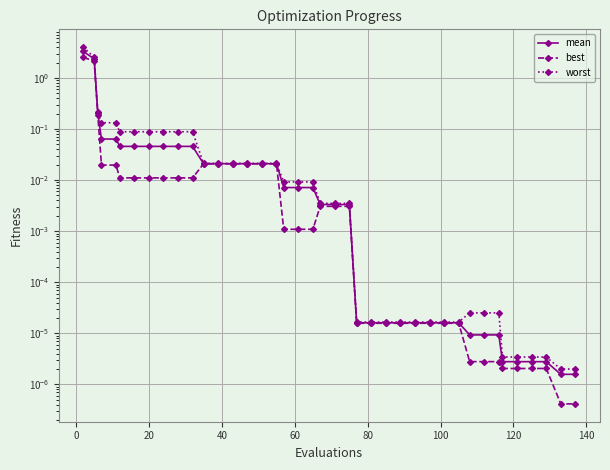

True or false: worst has a value of 0.0 at 35.

False